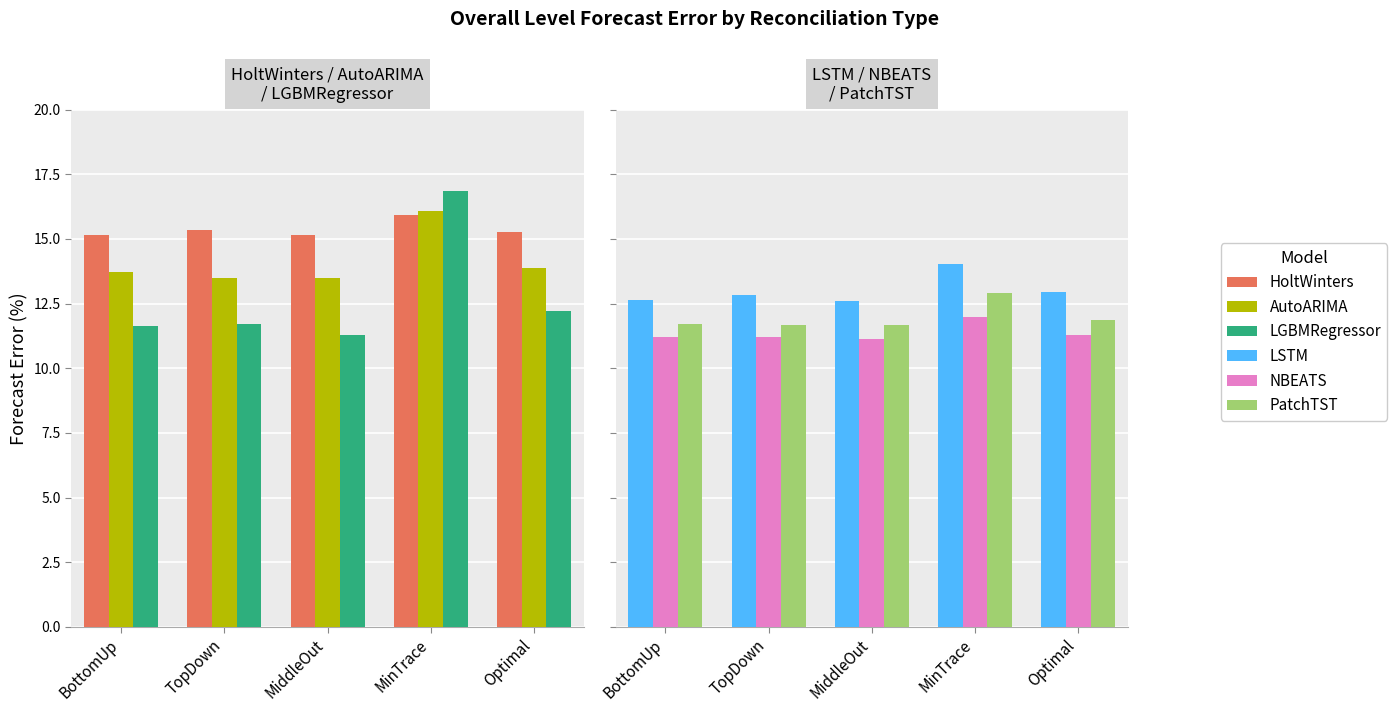

What are all the series names shown in the legend?

HoltWinters, AutoARIMA, LGBMRegressor, LSTM, NBEATS, PatchTST